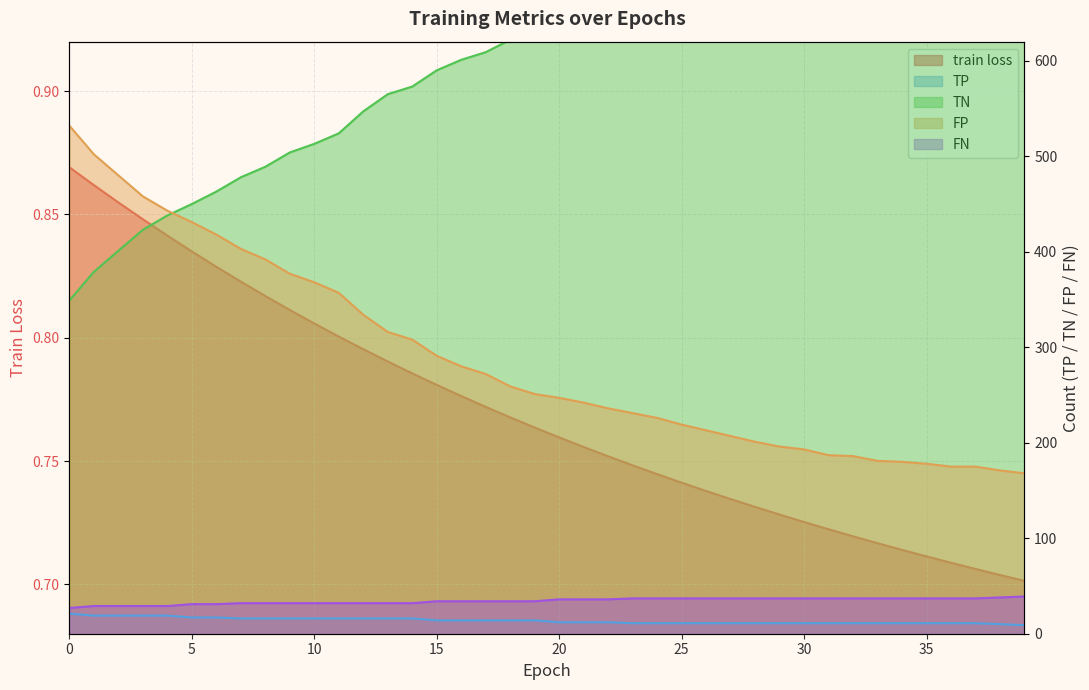

What is the value of the FN point at the 14th from the left?

32.0